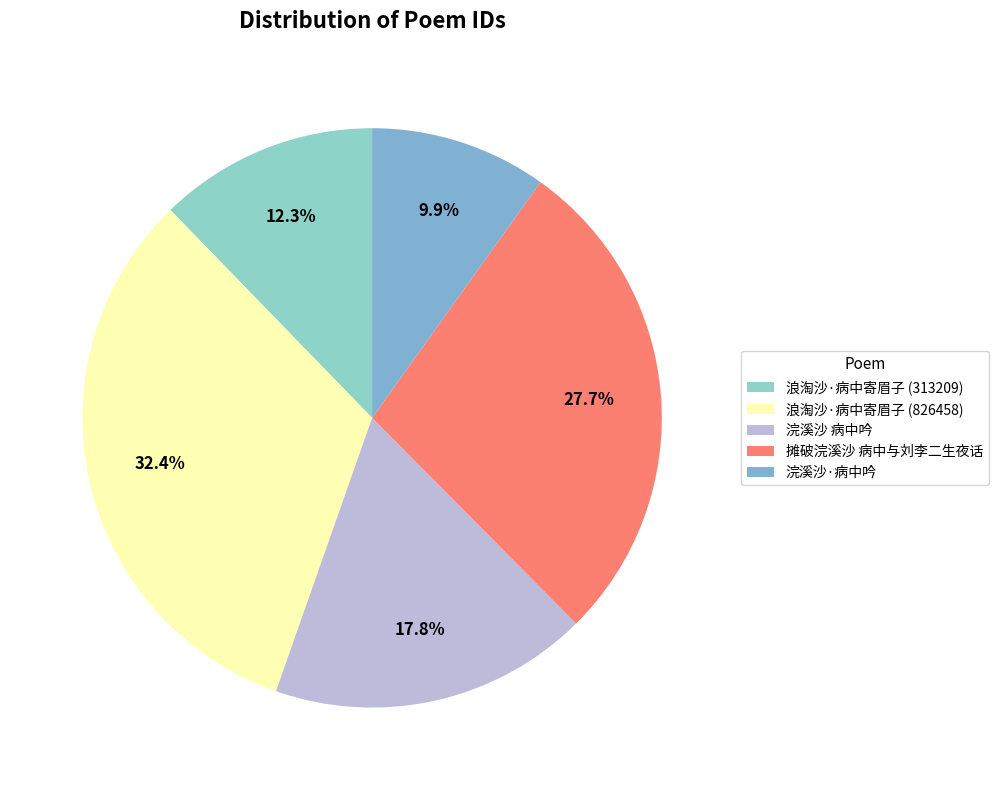

Does 摊破浣溪沙 病中与刘李二生夜话 represent more than half of the total?

No